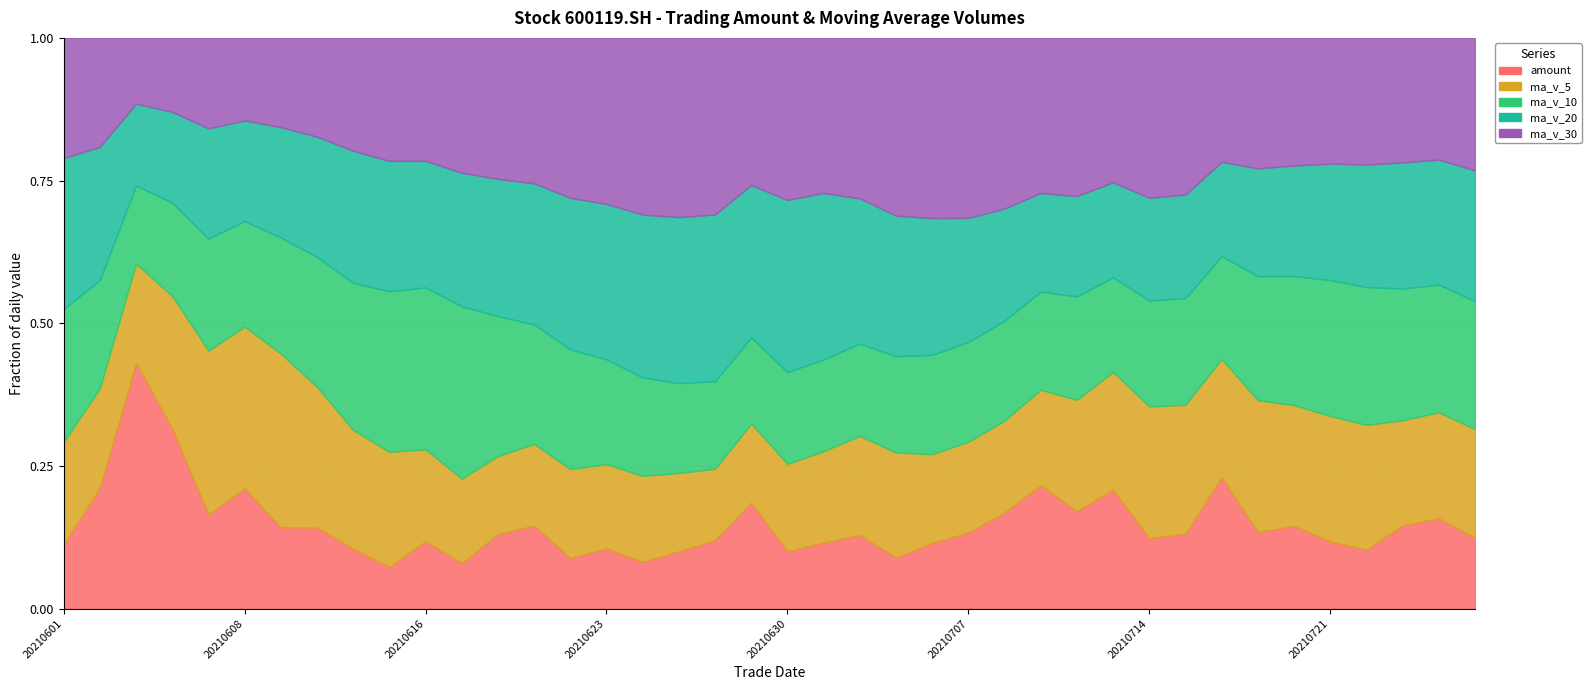

How many data points in amount are less than 12495?

20